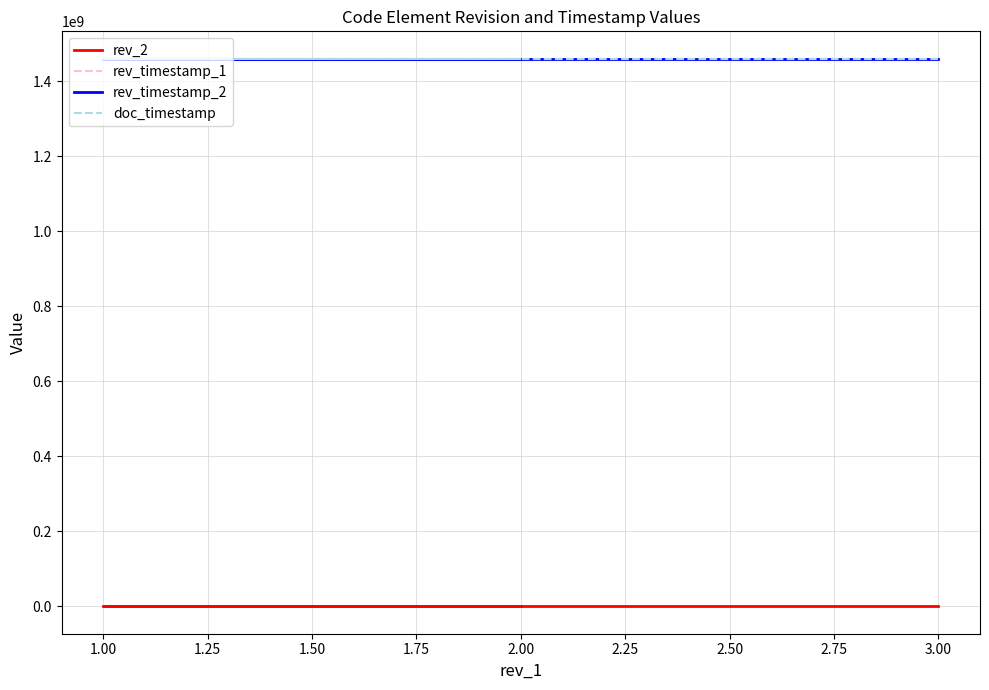

At how many categories does at least one series exceed 375732437?

3